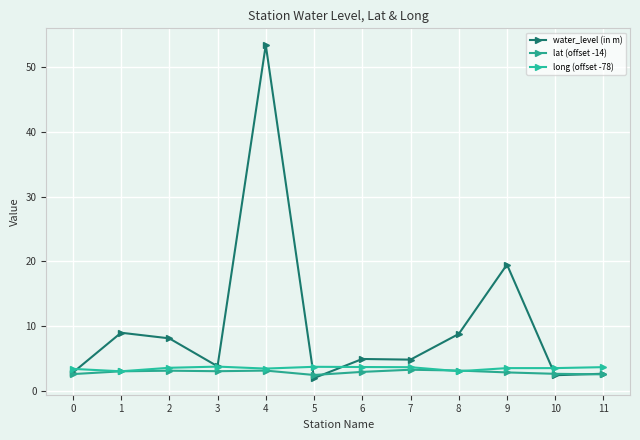

How many lines are shown in the chart?

3